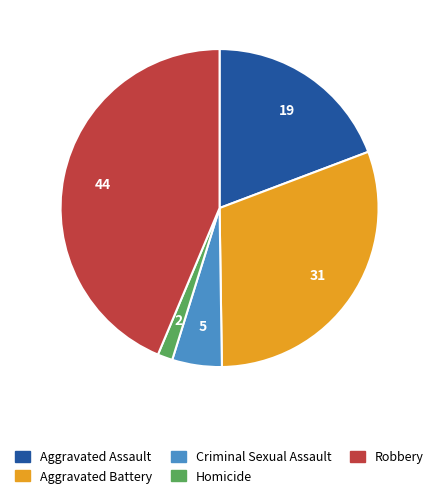

How many slices are in this pie chart?

5